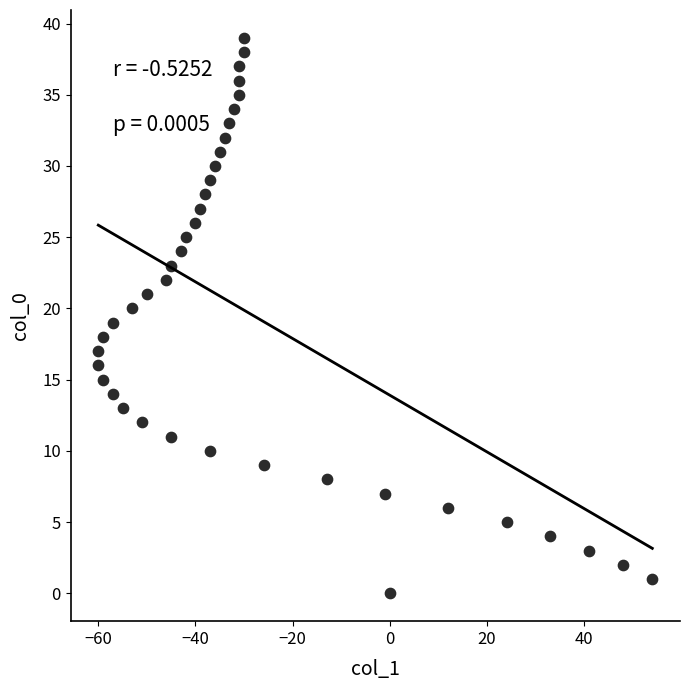

What is the range of Y values (max minus min)?

39